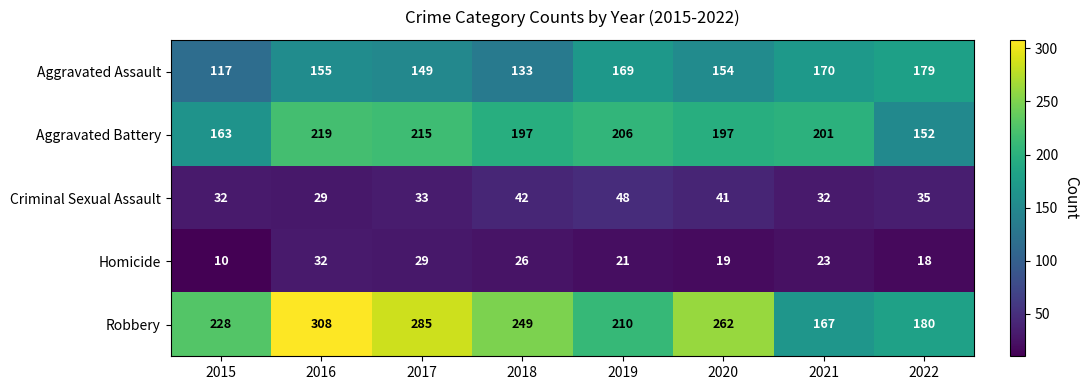

Count the number of data series in this chart.

5